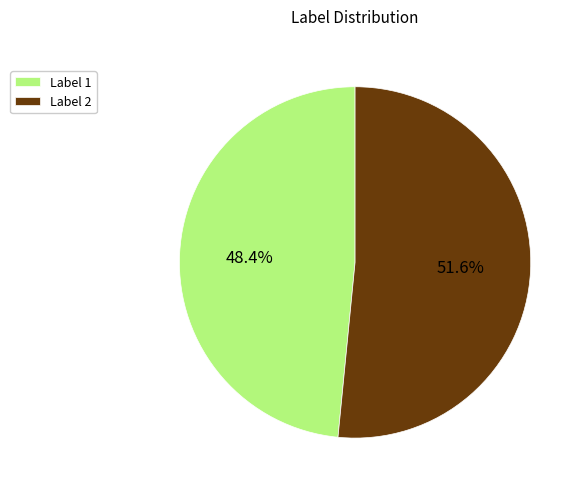

Which category accounts for the majority?

Label 2